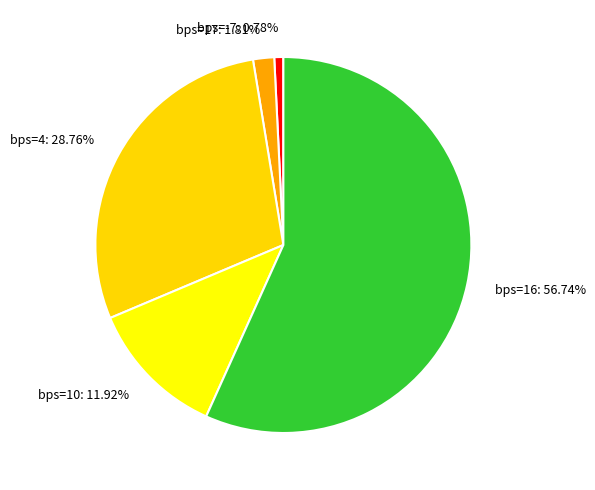

To the nearest percent, what is the difference between the largest and smallest slice percentages?

56%